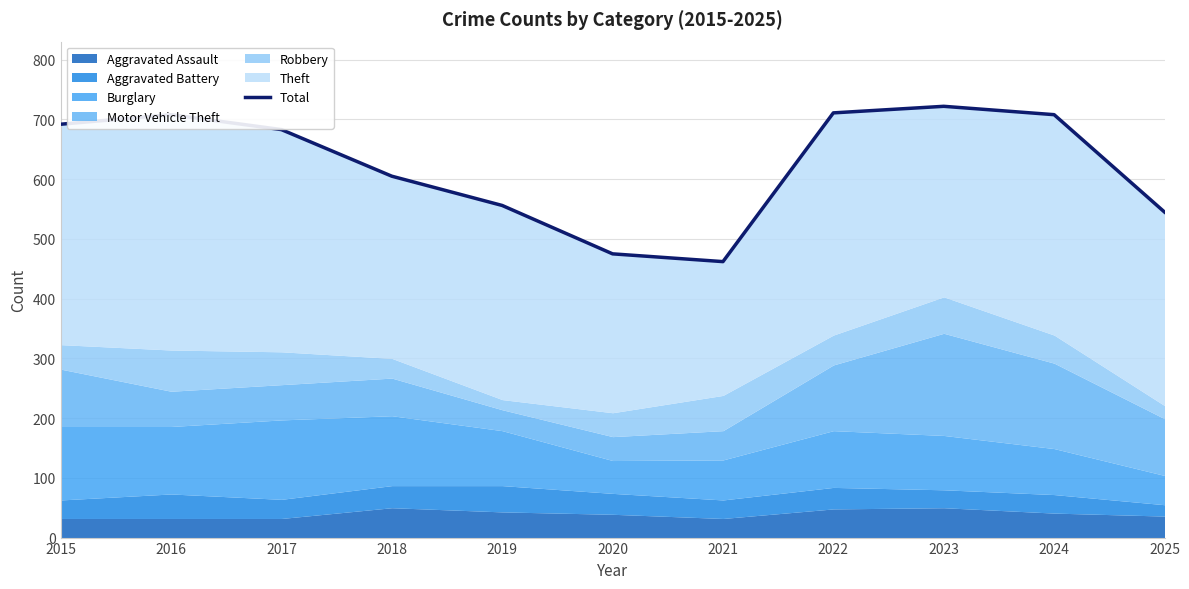

At which label is the value closest to 592?

2018